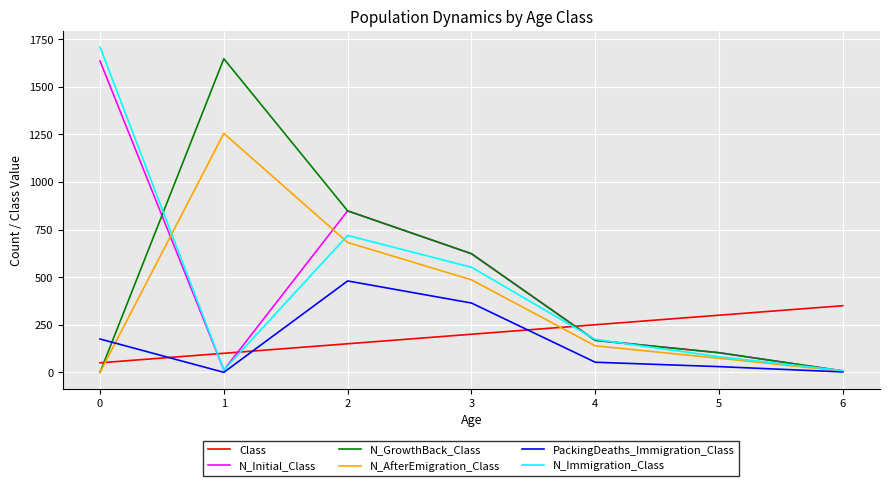

At which category is the sum across all series the highest?

2